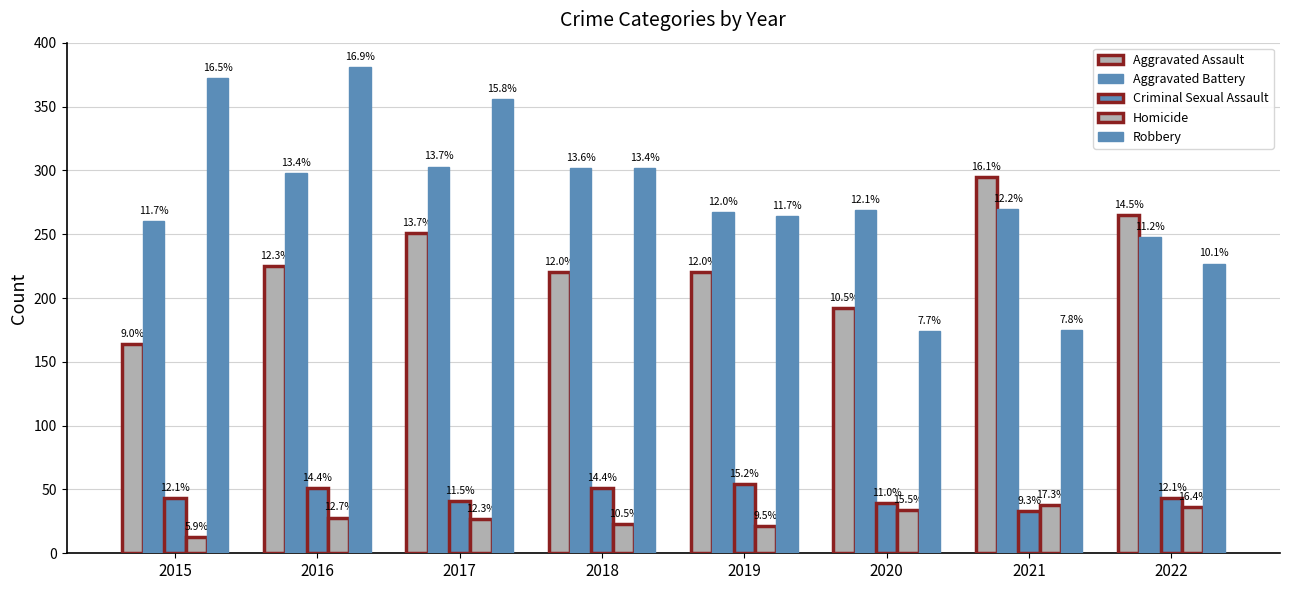

What is the value of the Aggravated Assault bar at the 3rd from the left?

251